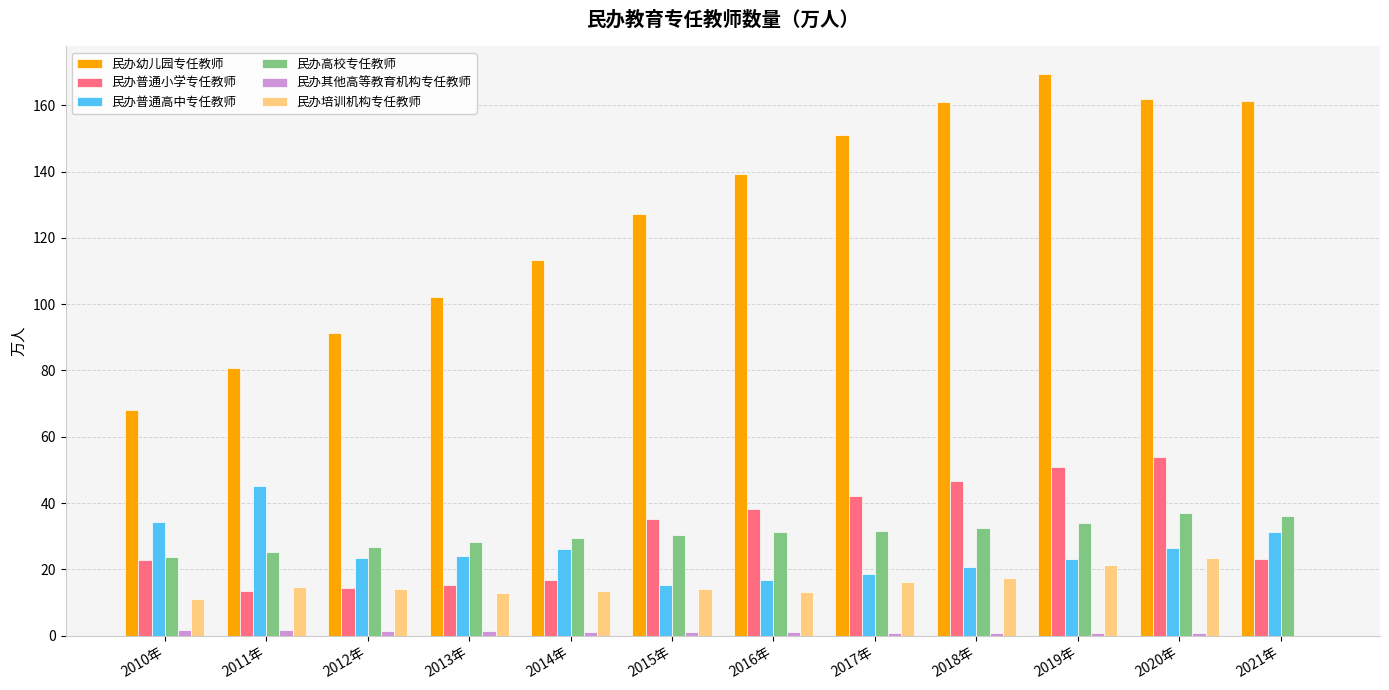

True or false: 民办普通小学专任教师 has a value of 14.3 at 2012年.

True